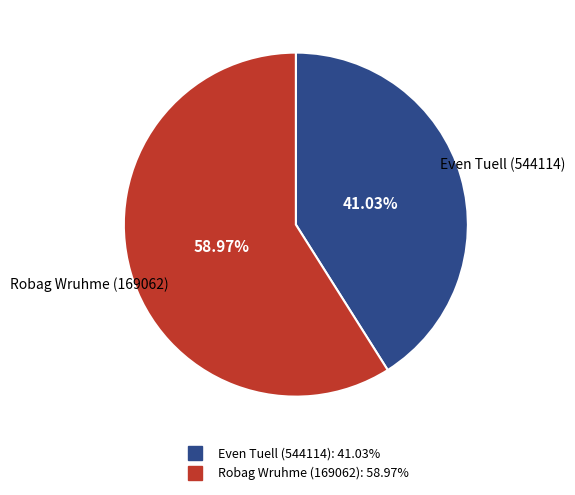

Do Robag Wruhme (169062) and Even Tuell (544114) together represent more than half of the pie?

Yes